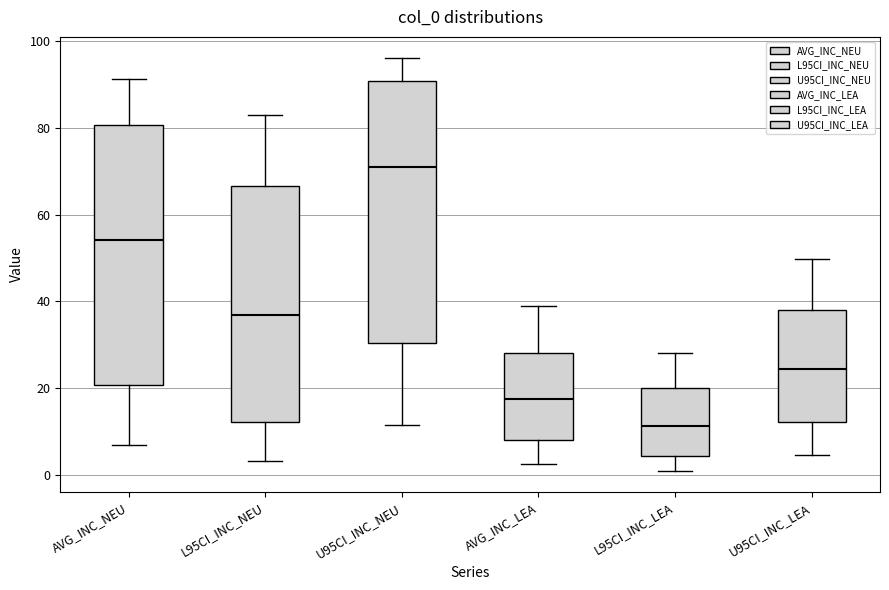

Reading left to right, transcribe this box plot: for each box, give where its median line is, the range the box spans, and where its two whiskers end, as read against the y-axis. The values are not printed on the chart, so give them approximately, as read against the axis.

AVG_INC_NEU: median 54, box 20 to 80, whiskers 6 to 92
L95CI_INC_NEU: median 36, box 12 to 66, whiskers 4 to 84
U95CI_INC_NEU: median 70, box 30 to 90, whiskers 12 to 96
AVG_INC_LEA: median 18, box 8 to 28, whiskers 2 to 38
L95CI_INC_LEA: median 12, box 4 to 20, whiskers 0 to 28
U95CI_INC_LEA: median 24, box 12 to 38, whiskers 4 to 50